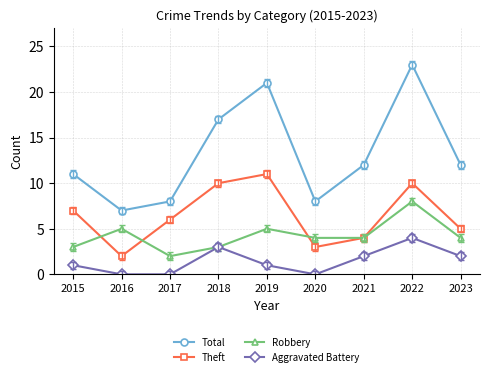

Is it true that Aggravated Battery equals 3 at 2021?

False